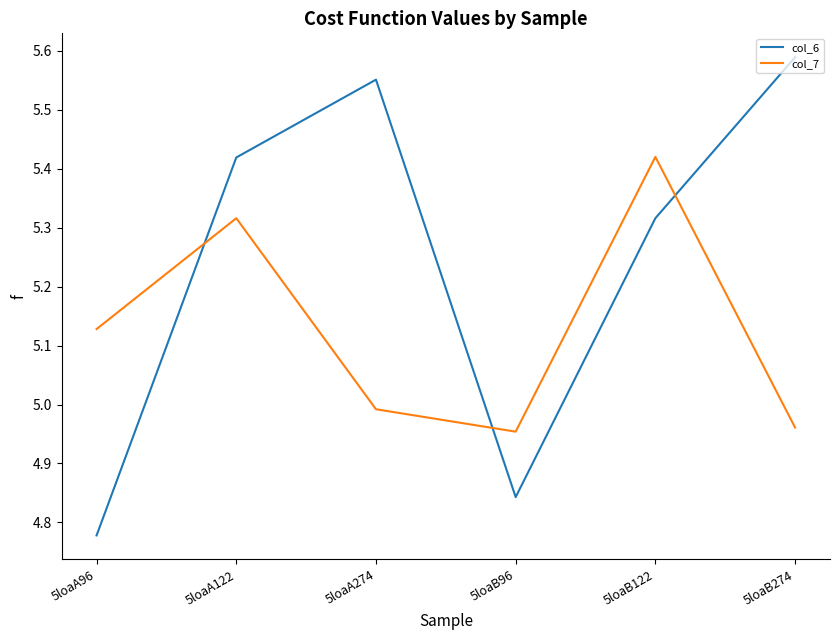

What is the sum of all col_6 values?

31.5